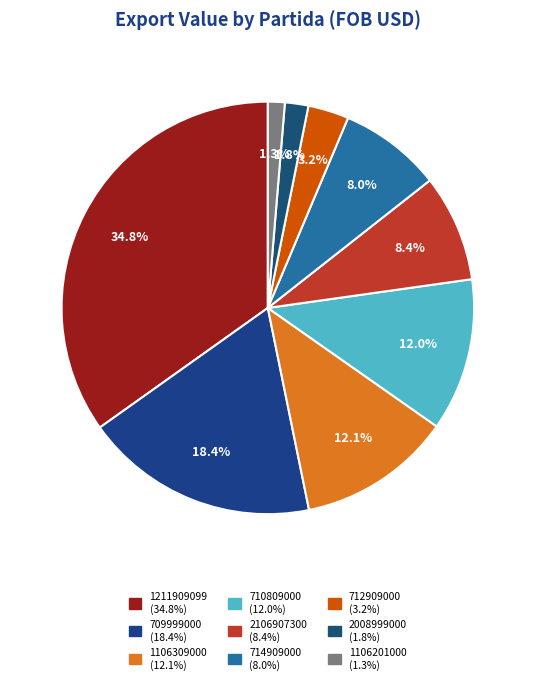

How many segments does this pie chart have?

9